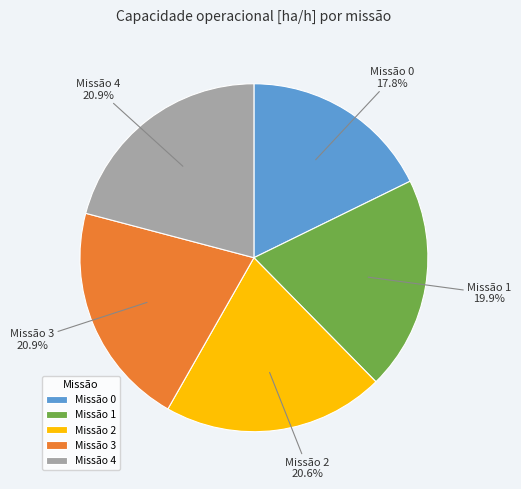

How many segments does this pie chart have?

5